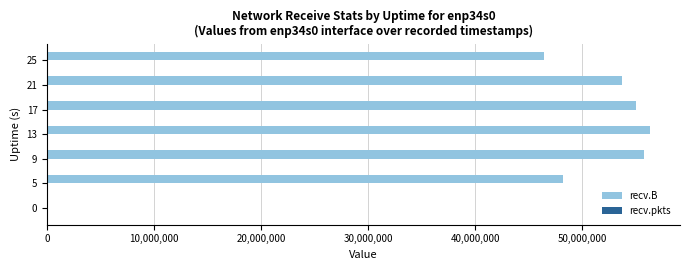

Which series has the largest total across all categories?

recv.B